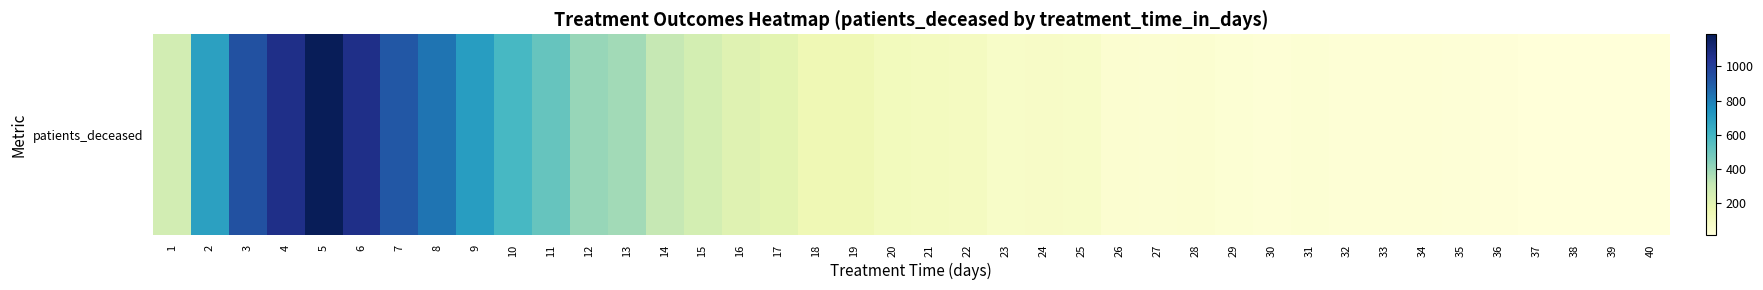

Rank the categories by value from highest to lowest.

5, 4, 6, 3, 7, 8, 9, 2, 10, 11, 12, 13, 14, 1, 15, 16, 17, 19, 18, 20, 21, 22, 24, 23, 25, 28, 26, 27, 29, 31, 30, 34, 32, 33, 35, 36, 39, 37, 38, 40